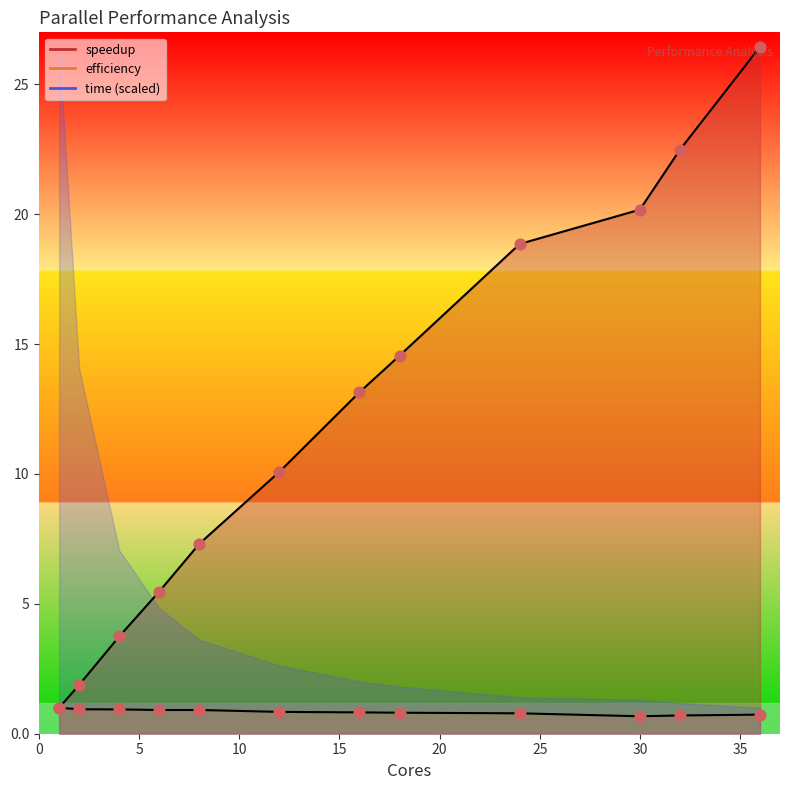

Which series has the largest total across all categories?

speedup